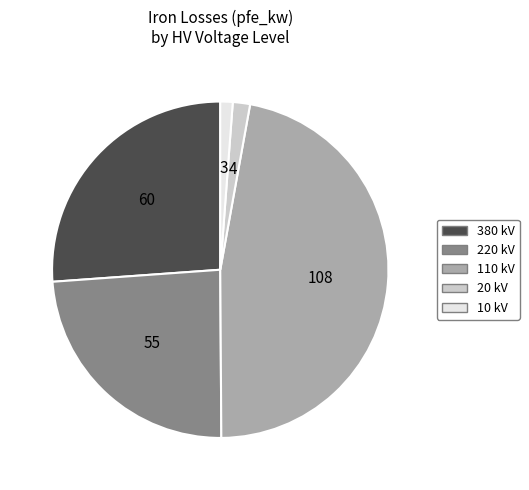

Do 20 kV and 110 kV together represent more than half of the pie?

No